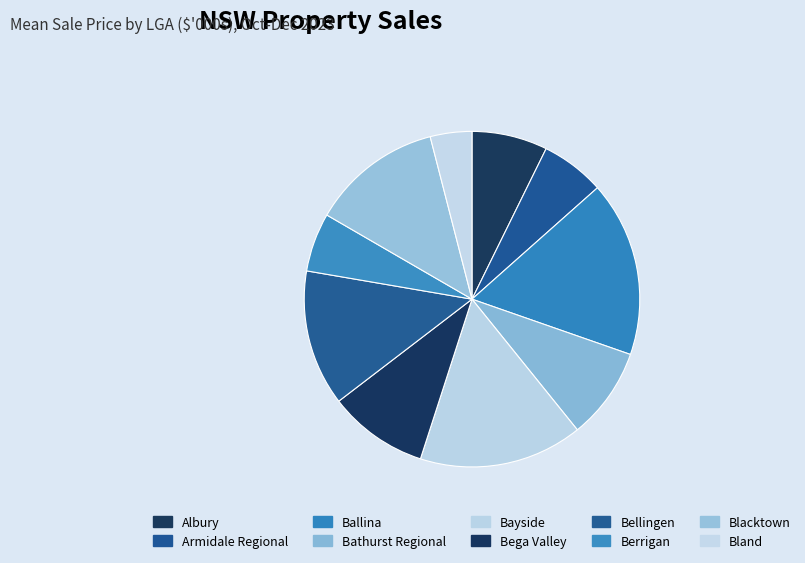

Is Ballina the majority of the pie?

No